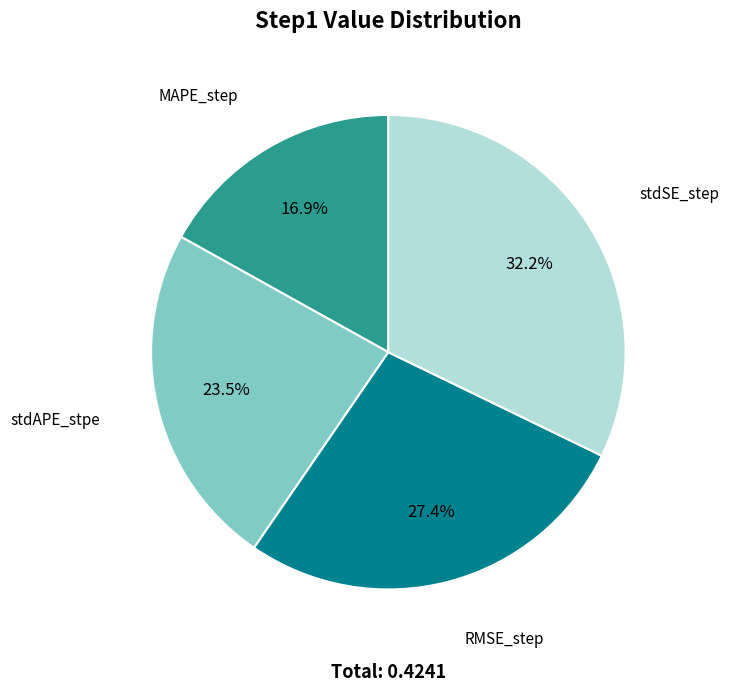

Is there any slice that represents more than half of the pie?

No